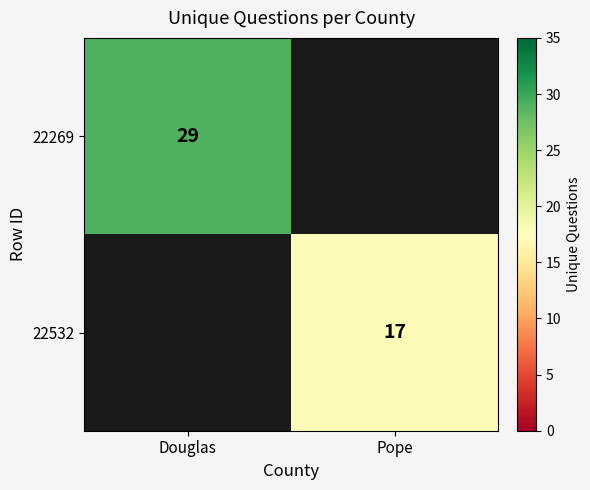

Is it true that 22269 equals 29 at Douglas?

True